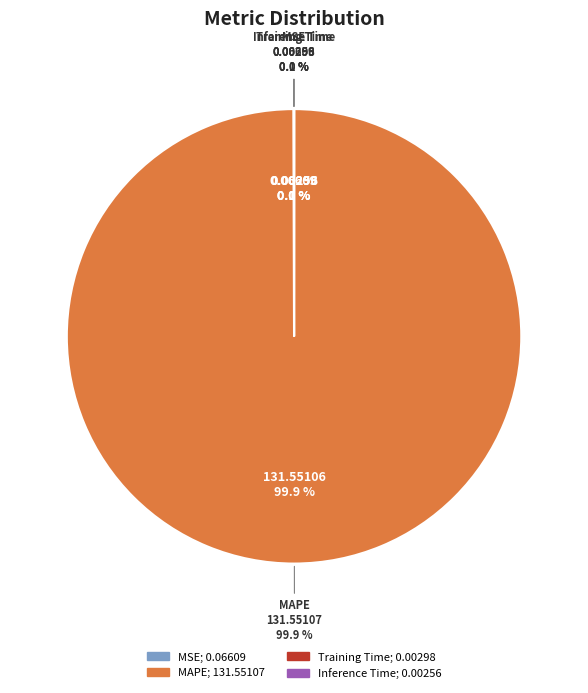

Does SMAPE account for over 50% of the chart?

No